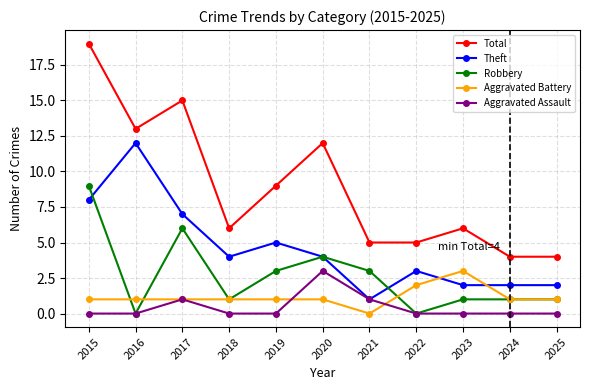

What are all the series names shown in the legend?

Total, Theft, Robbery, Aggravated Battery, Aggravated Assault